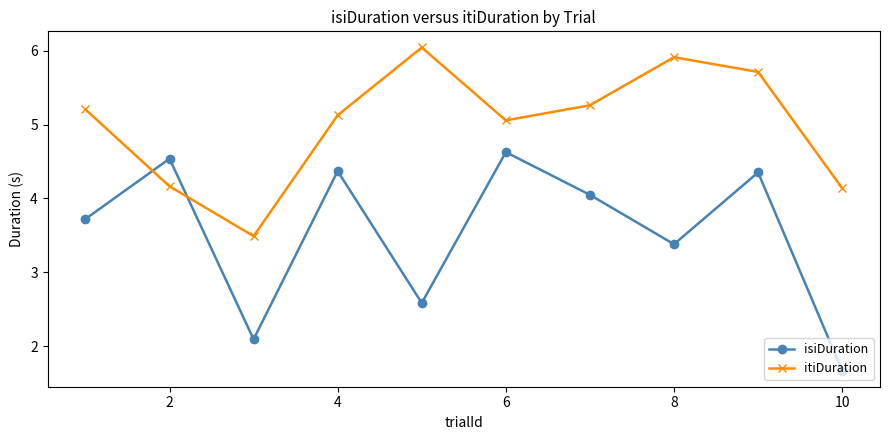

At how many categories does at least one series exceed 3?

10